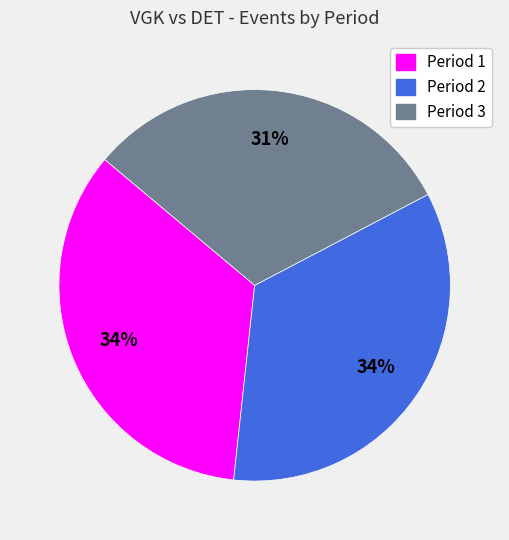

To the nearest percent, what percentage of the pie is Period 2?

34%